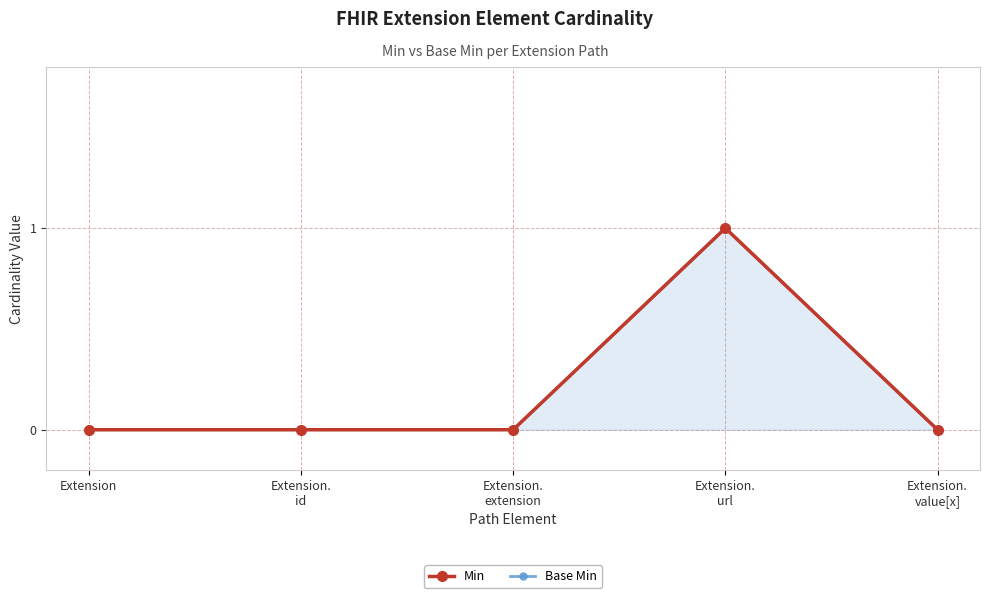

Reading right to left, transcribe all the data shown in this chart.

Min: 0	1	0	0	0
Base Min: 0	1	0	0	0